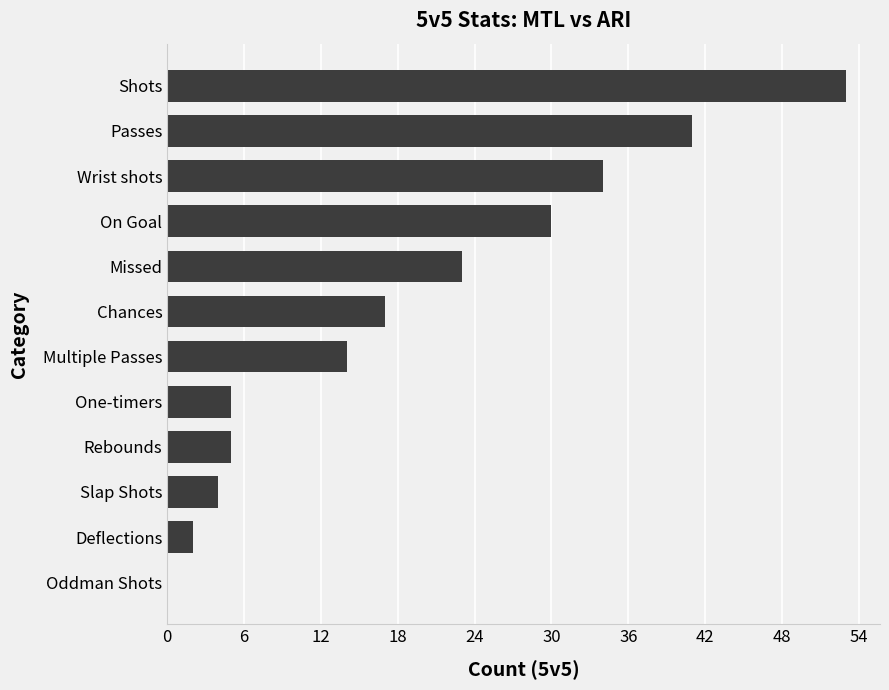

What is the sum of the values at Multiple Passes and Wrist shots?

48